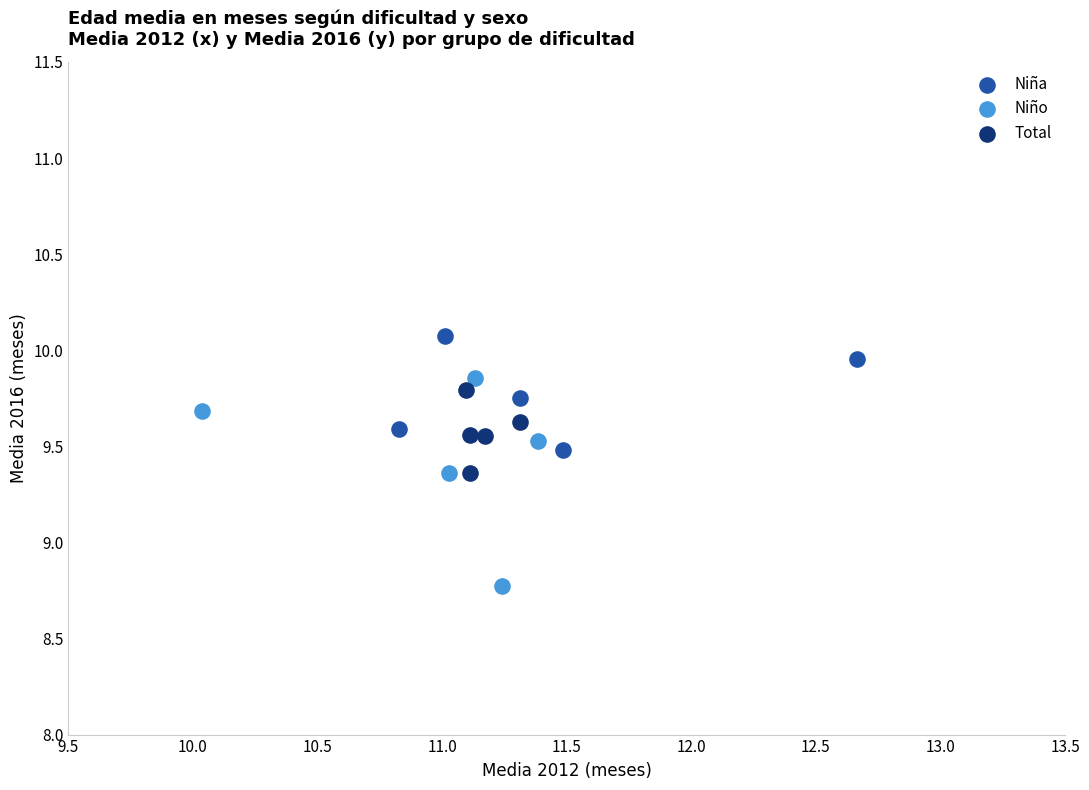

Which series reaches the minimum Y coordinate?

Niño